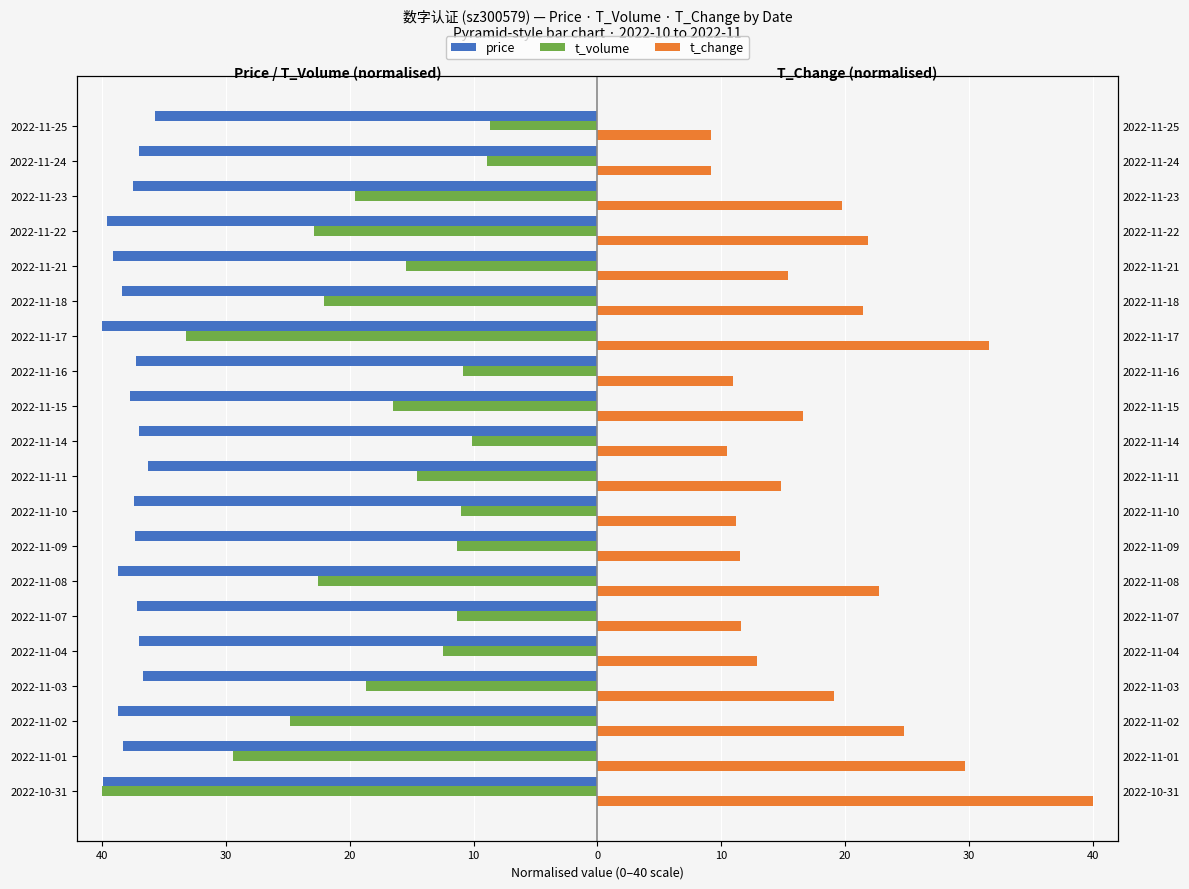

True or false: t_volume has a value of -8.7 at 2022-11-25.

True